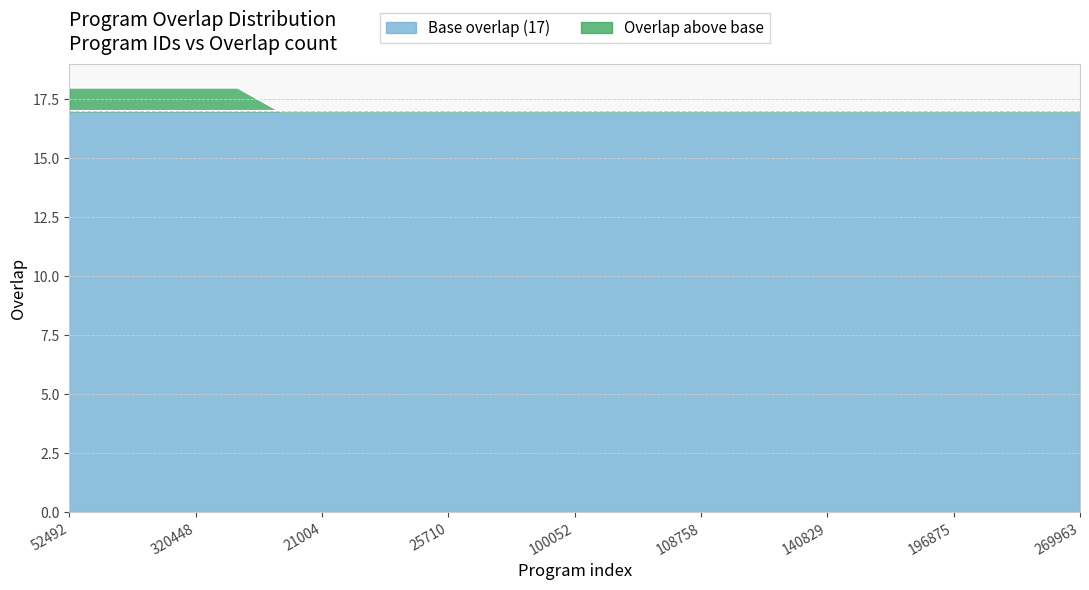

What is the greatest value displayed?

18